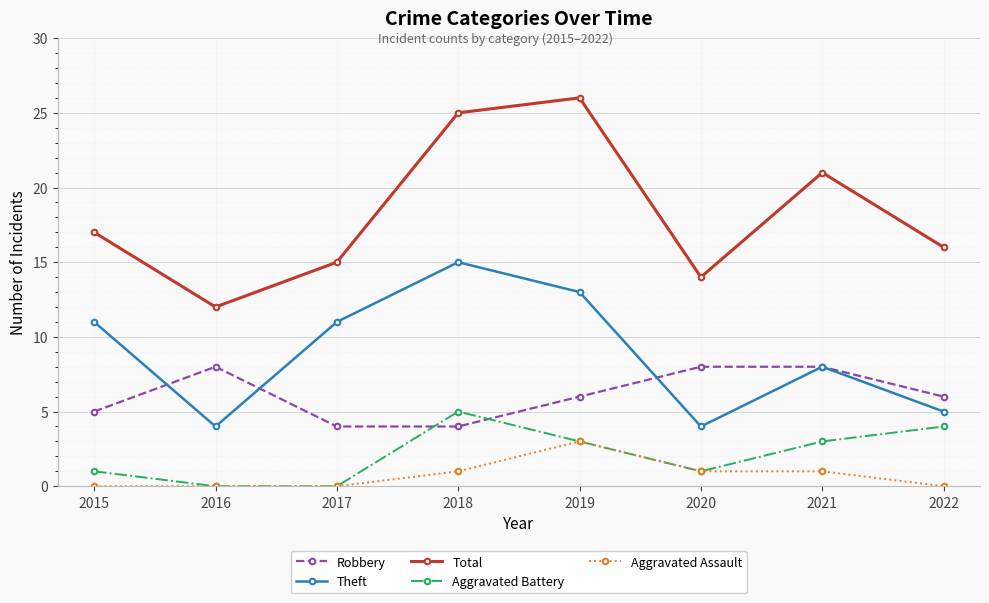

Reading right to left, extract all data points from this chart.

Robbery: 2022=6	2021=8	2020=8	2019=6	2018=4	2017=4	2016=8	2015=5
Theft: 2022=5	2021=8	2020=4	2019=13	2018=15	2017=11	2016=4	2015=11
Total: 2022=16	2021=21	2020=14	2019=26	2018=25	2017=15	2016=12	2015=17
Aggravated Battery: 2022=4	2021=3	2020=1	2019=3	2018=5	2017=0	2016=0	2015=1
Aggravated Assault: 2022=0	2021=1	2020=1	2019=3	2018=1	2017=0	2016=0	2015=0